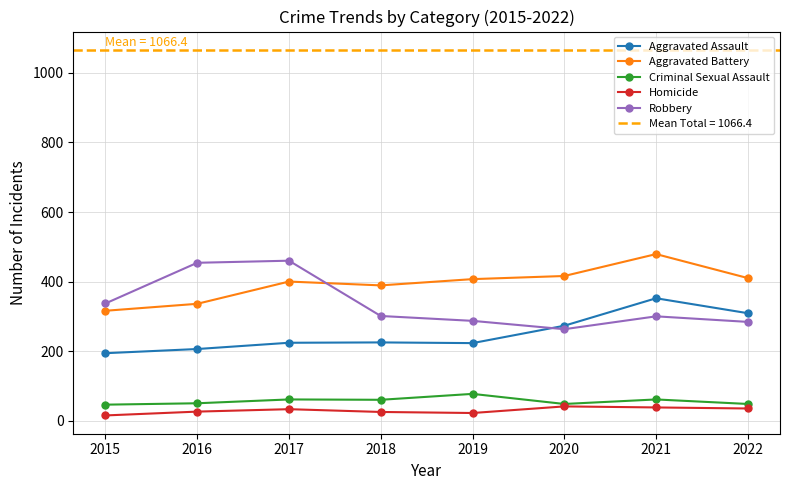

At which label is Criminal Sexual Assault closest to 61?

2017